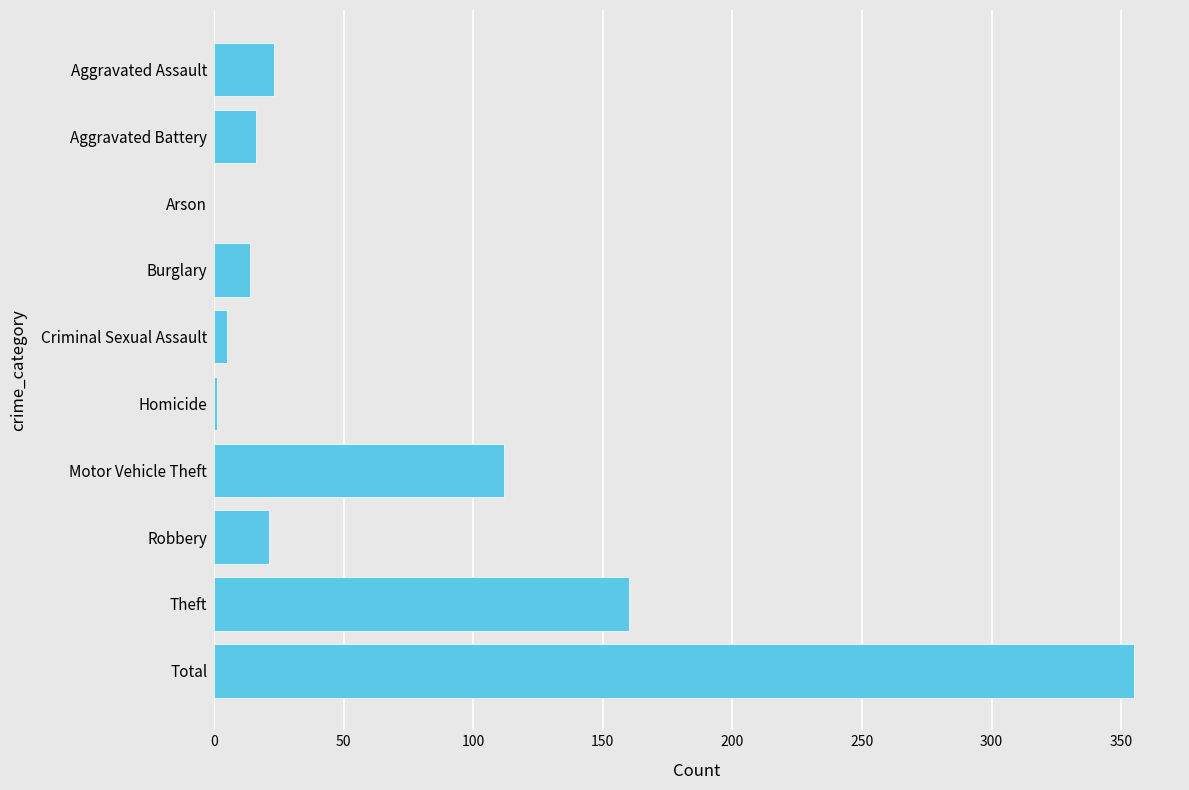

Are the bars horizontal?

Yes